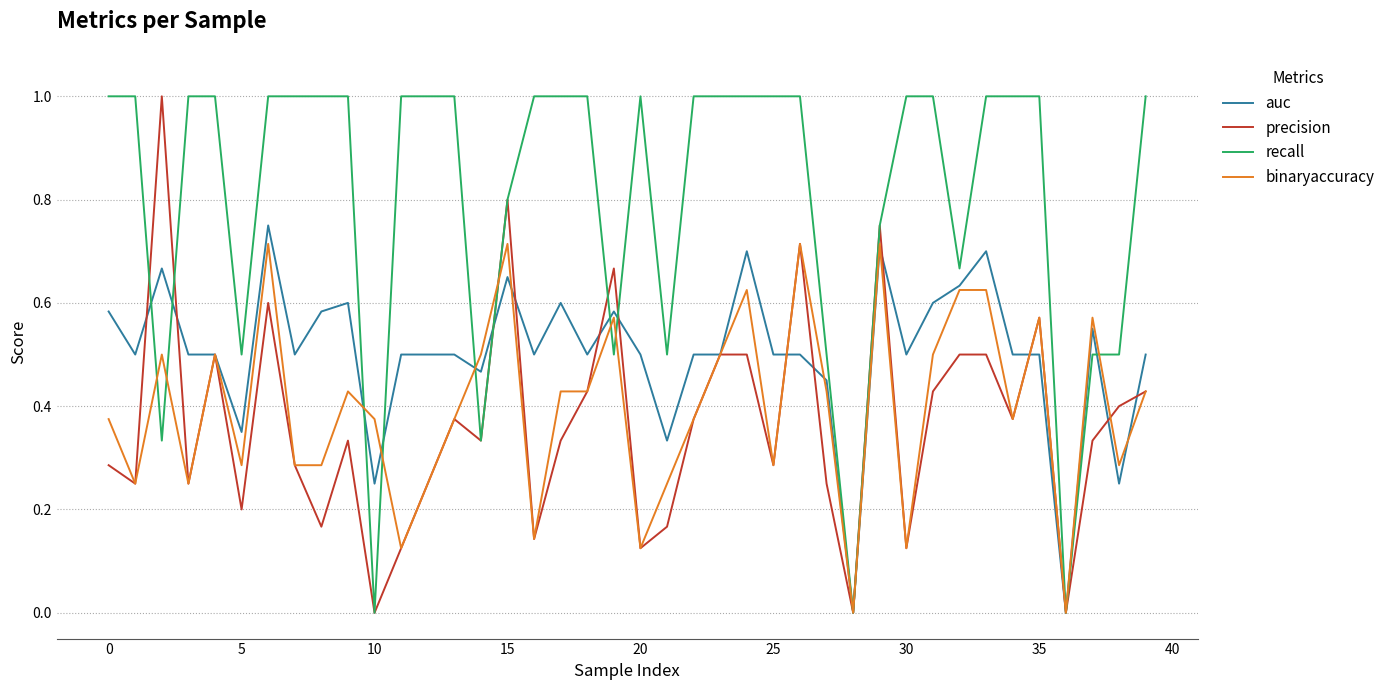

Which series has the largest total across all categories?

recall